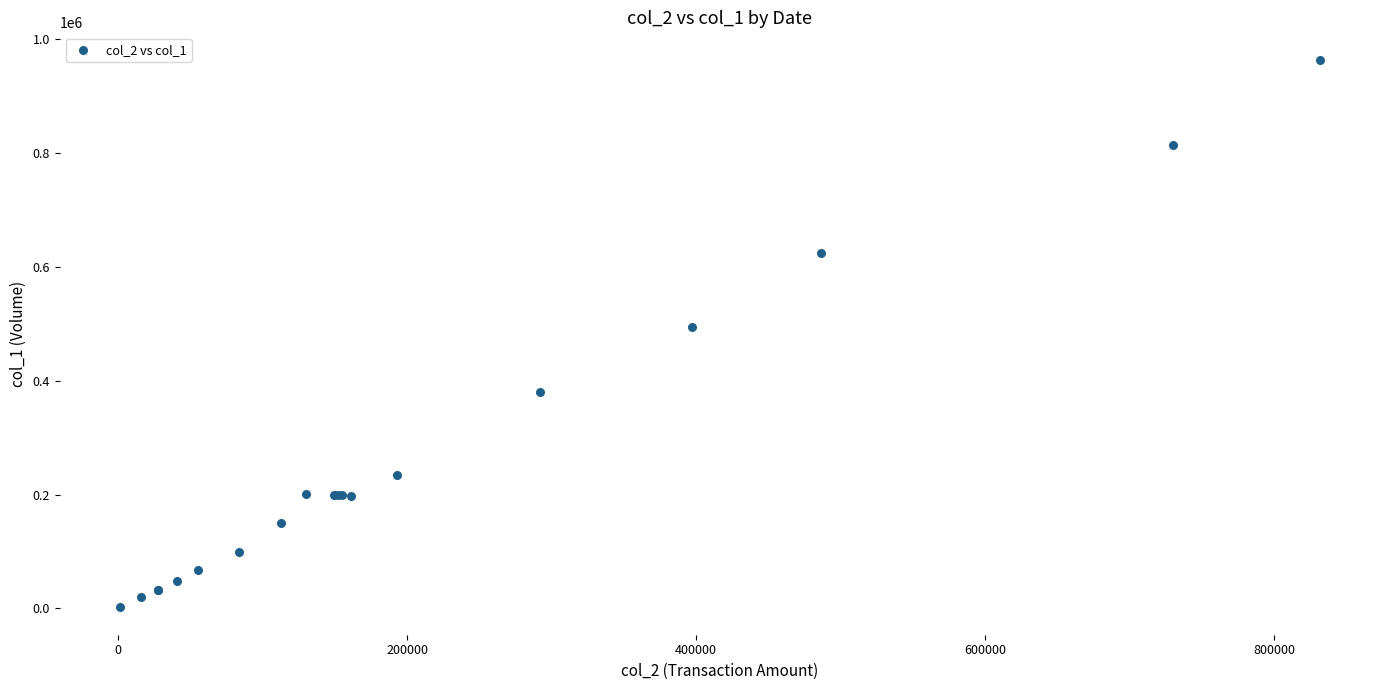

What Y value in the scatter plot is closest to 483000?

494000